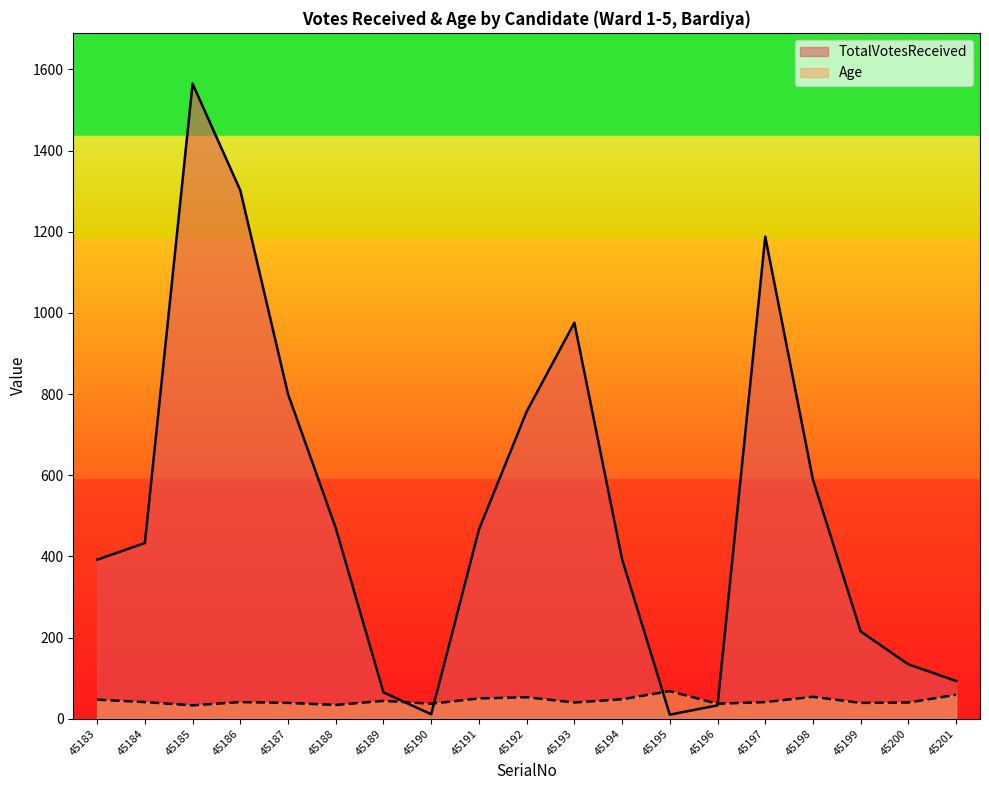

What is the value of the Age point at the 8th from the left?

37